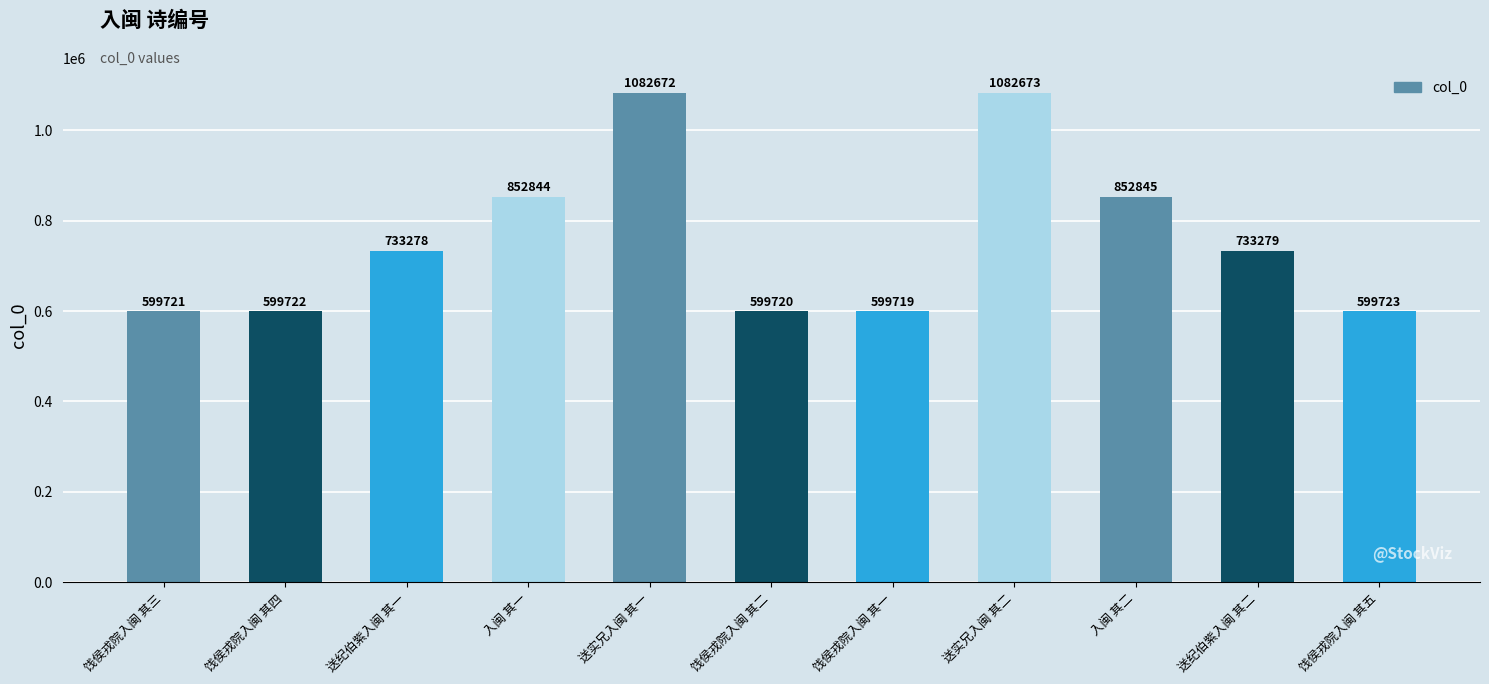

List the labels in order of value, largest first.

送实兄入闽 其二, 送实兄入闽 其一, 入闽 其二, 入闽 其一, 送纪伯紫入闽 其二, 送纪伯紫入闽 其一, 饯侯戎院入闽 其五, 饯侯戎院入闽 其四, 饯侯戎院入闽 其三, 饯侯戎院入闽 其二, 饯侯戎院入闽 其一